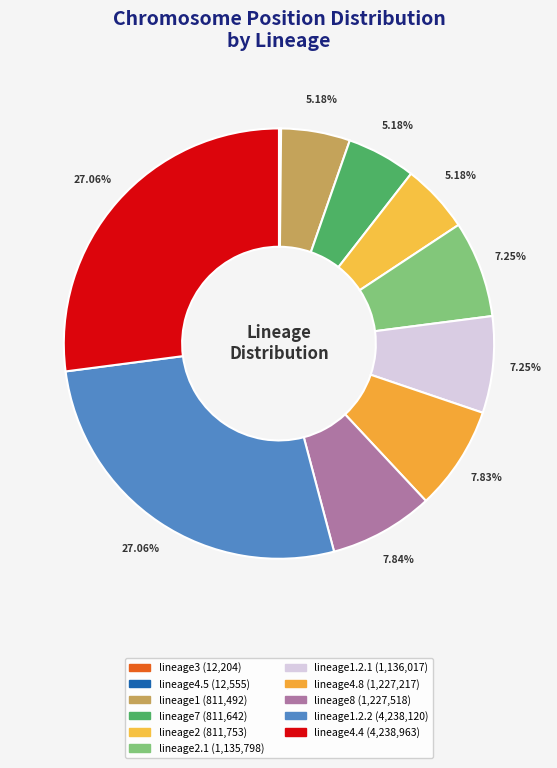

Is there any slice that represents more than half of the pie?

No